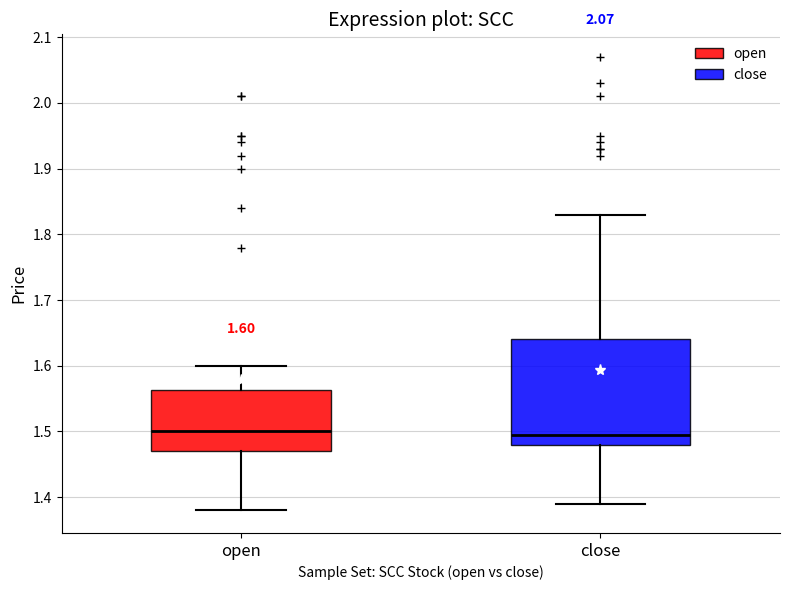

Which box is the tallest, from its lower edge to its upper edge?

close